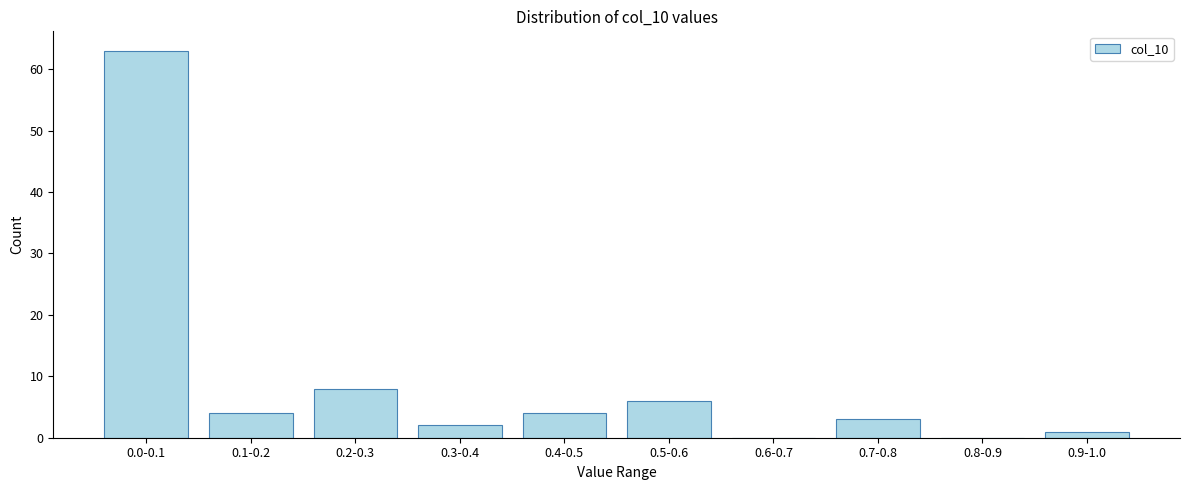

Reading left to right, transcribe all the data shown in this chart.

0.0-0.1=63	0.1-0.2=4	0.2-0.3=8	0.3-0.4=2	0.4-0.5=4	0.5-0.6=6	0.6-0.7=0	0.7-0.8=3	0.8-0.9=0	0.9-1.0=1